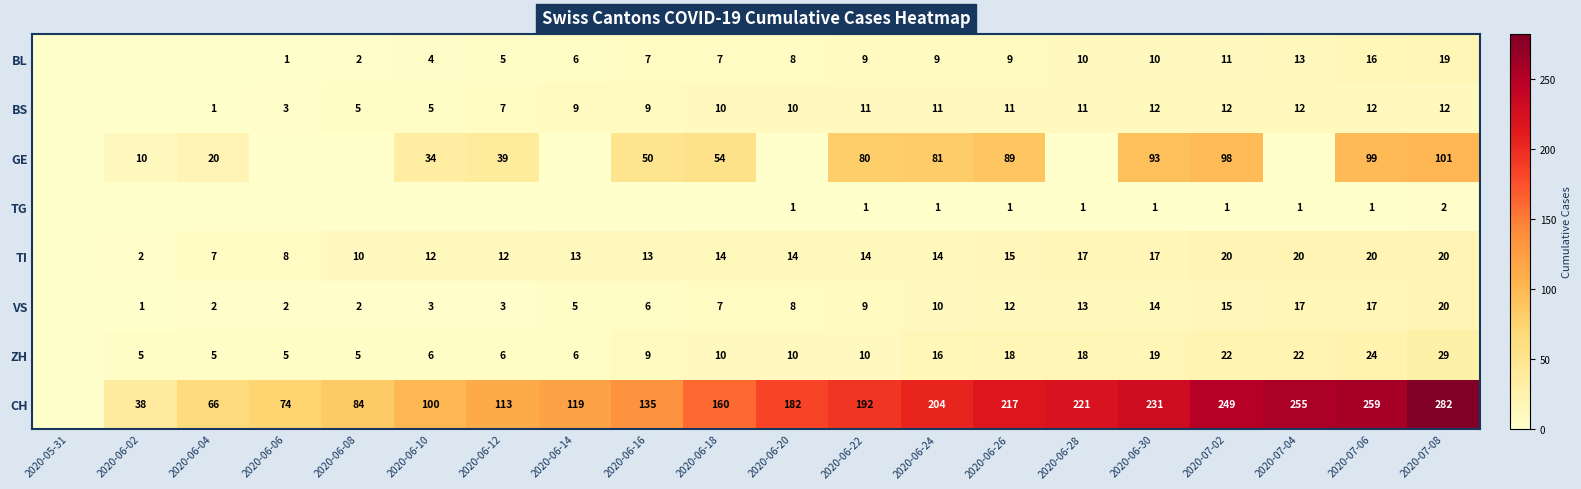

What is the difference between the highest and lowest values at 2020-07-08?

280